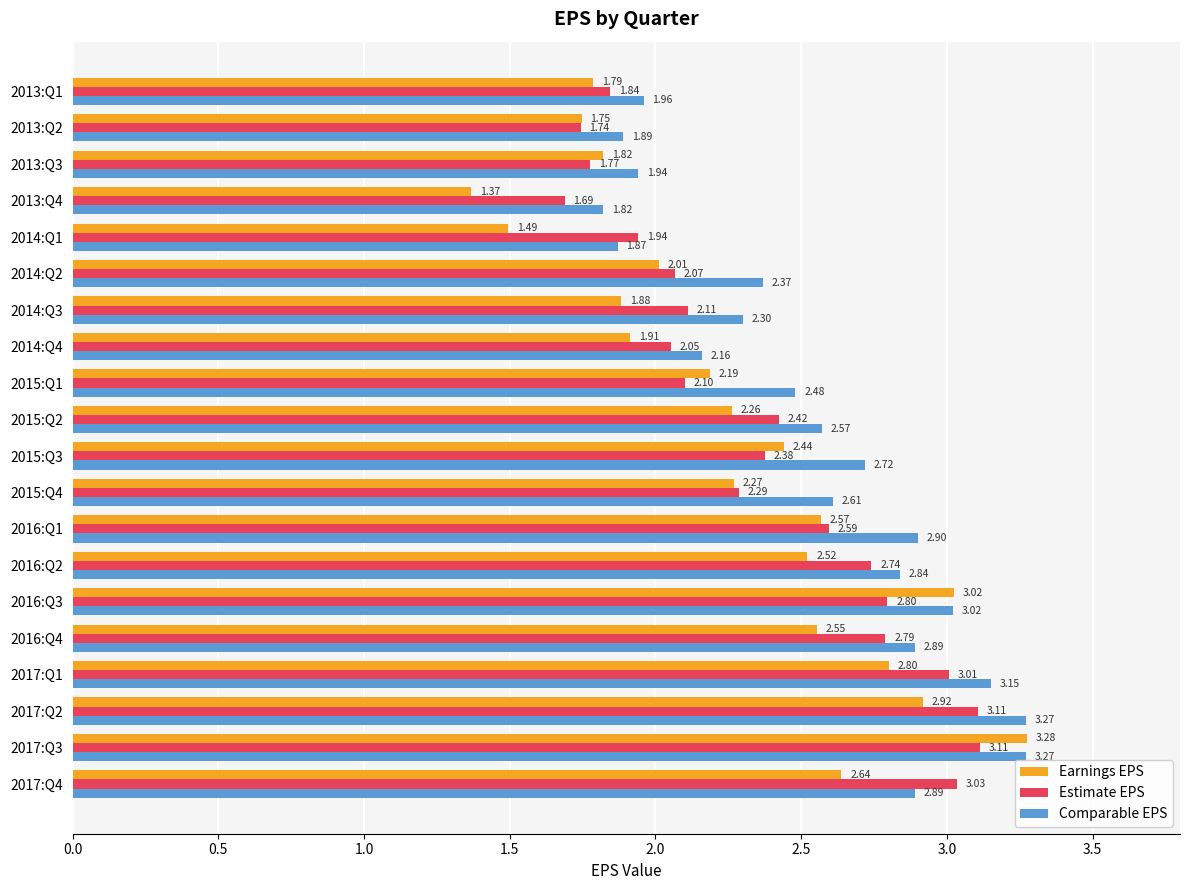

Which series has the widest spread of values?

Earnings EPS